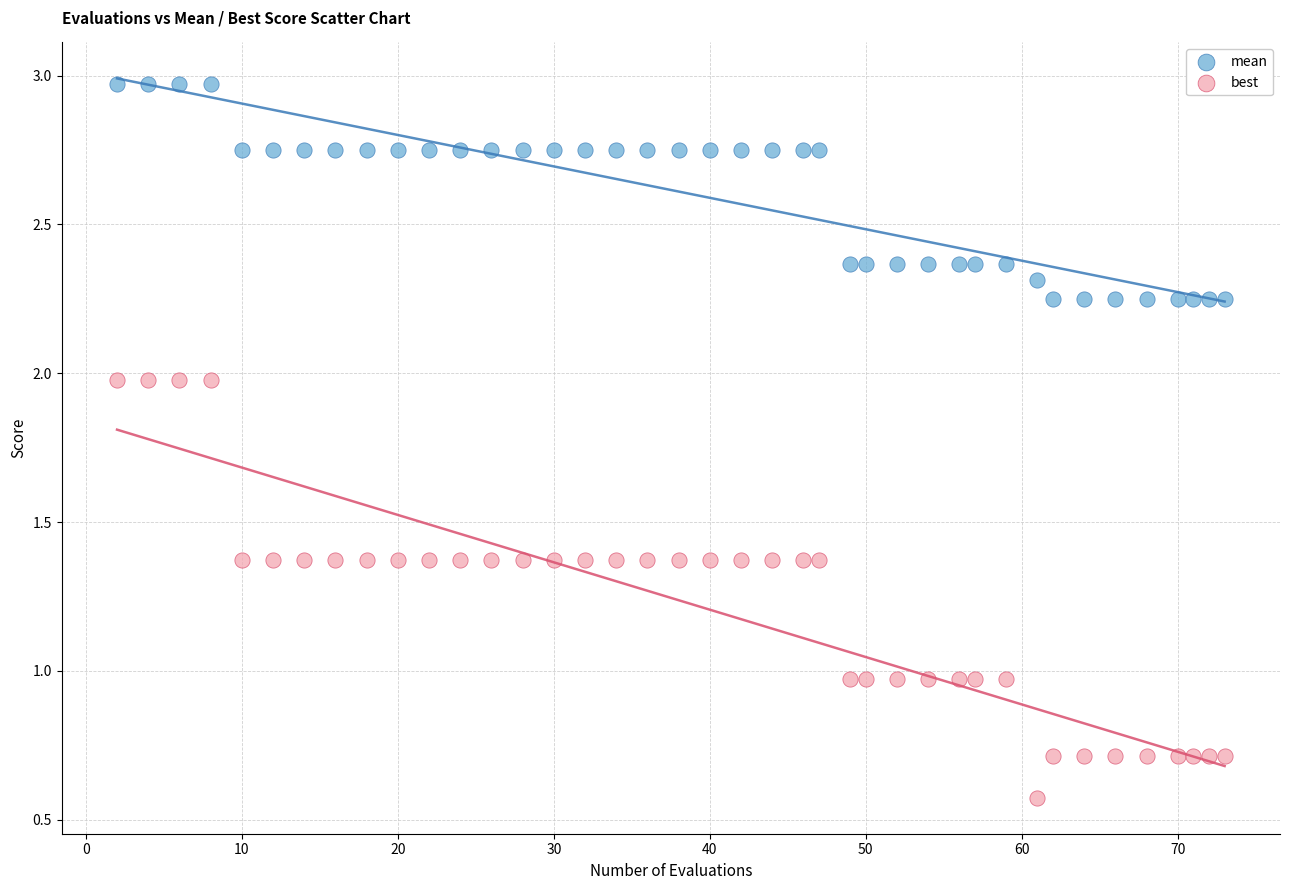

Which series reaches the minimum Y coordinate?

best